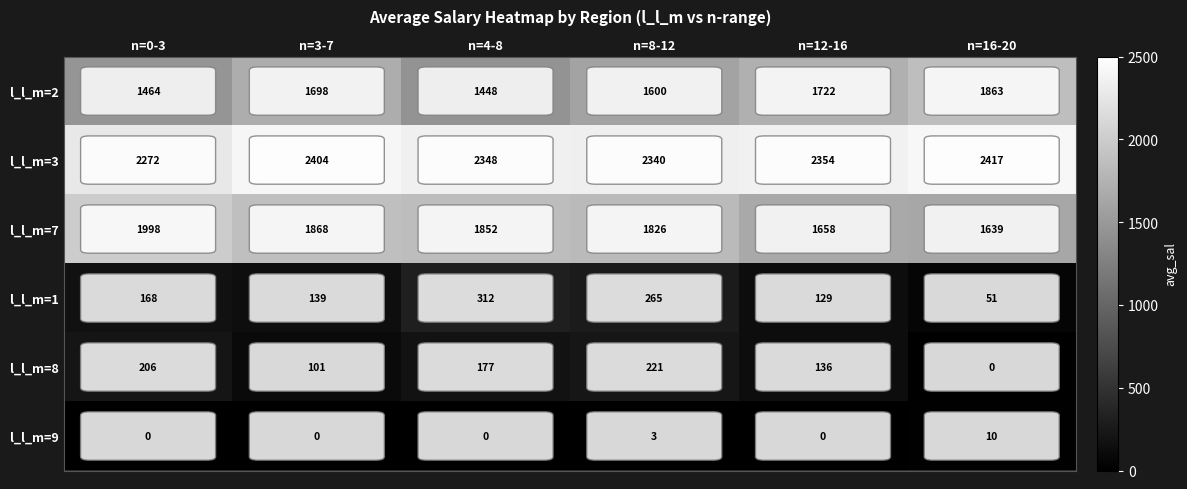

At which category does the chart reach its peak across all series?

n=16-20